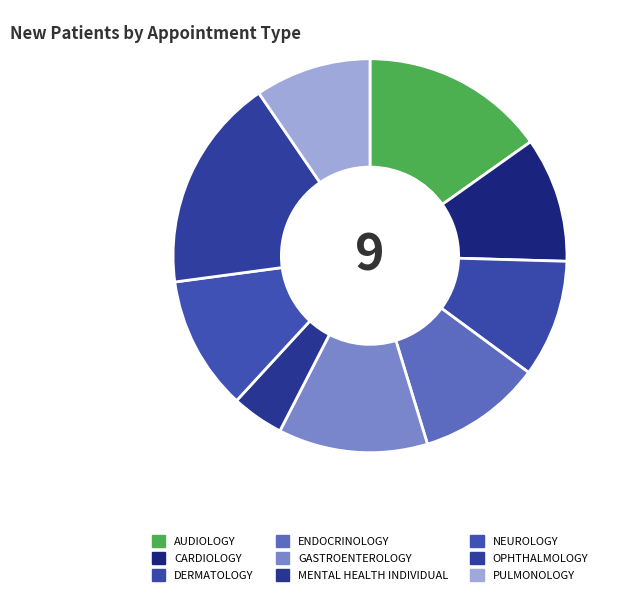

To the nearest percent, what is the difference between the CARDIOLOGY and GASTROENTEROLOGY slice percentages?

2%